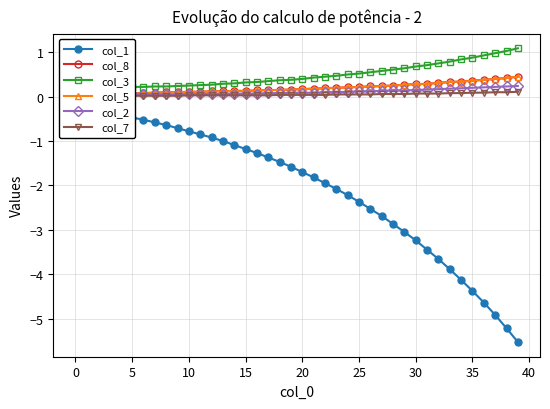

What is the difference between the col_5 values at 35 and 27?

0.1